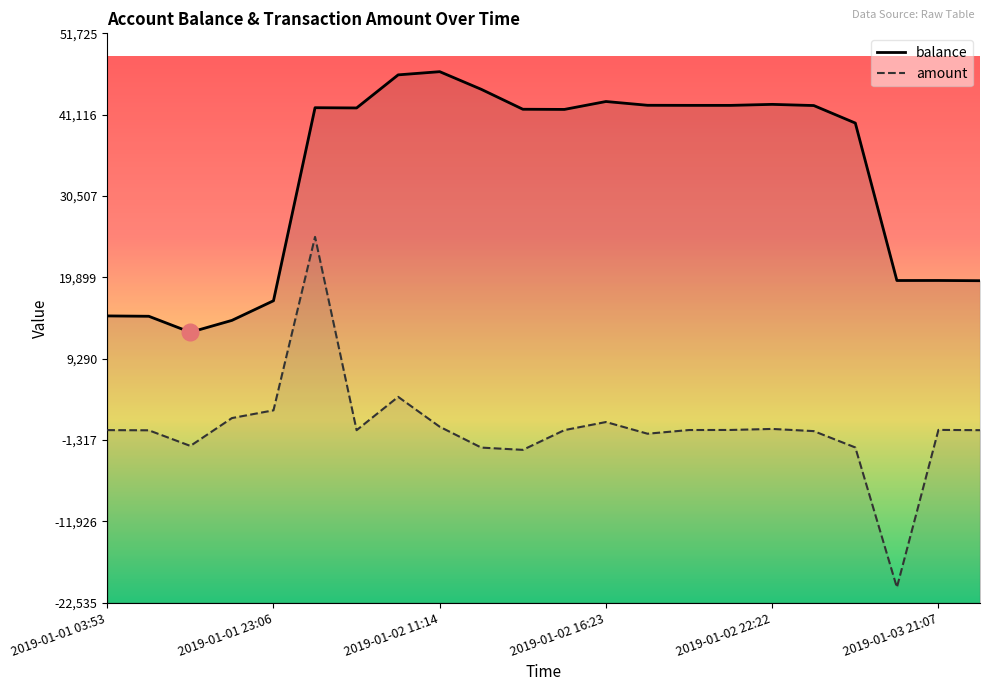

What is the spread (max minus min) of values at 17?

42461